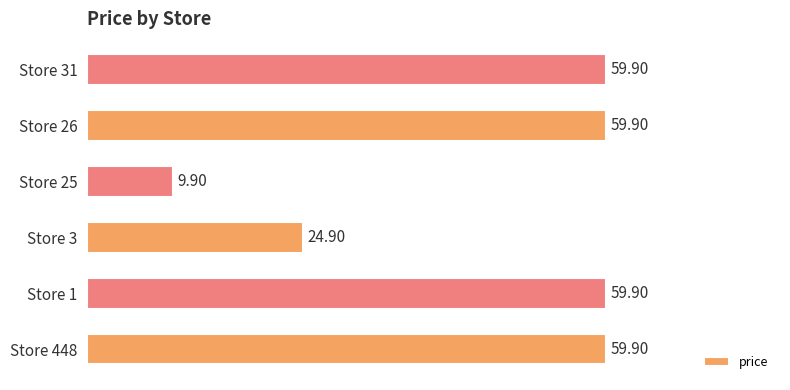

What is the change in value from Store 25 to Store 31?

+50.0